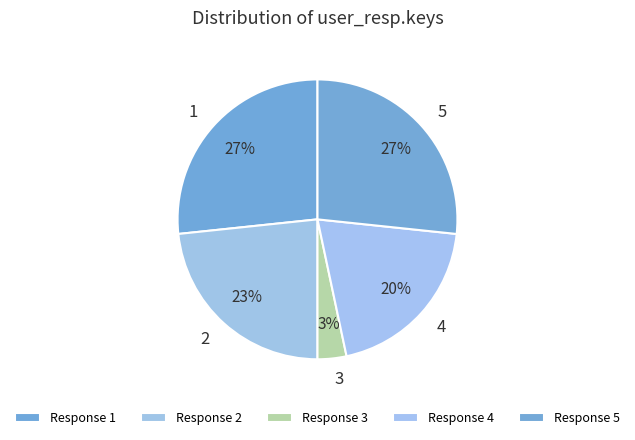

Which has a higher value, 2 or 5?

5